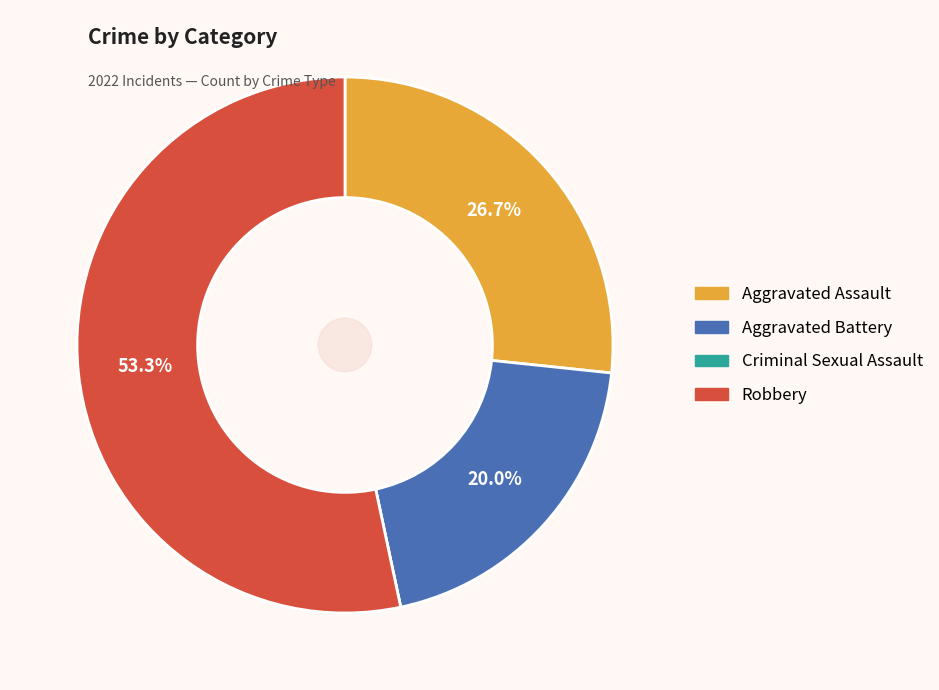

What percentage do Aggravated Battery and Aggravated Assault together represent?

46.7%